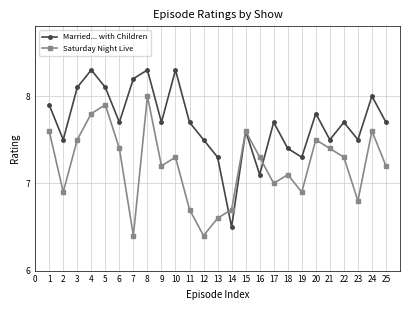

Does the chart display data point markers on the line(s)?

Yes